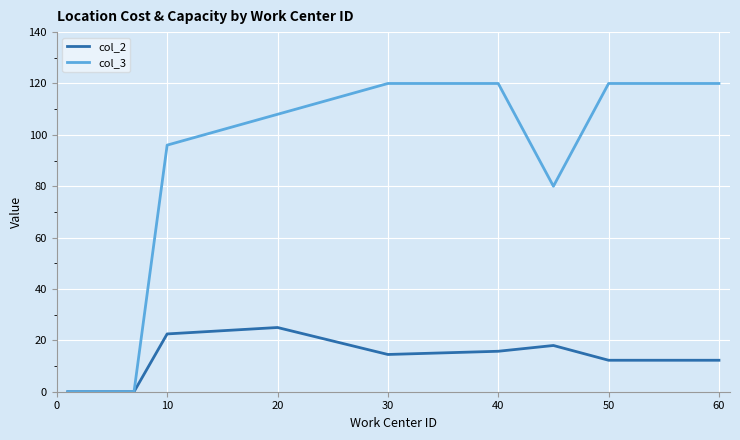

Rank the series by their average value, from highest to lowest.

col_3, col_2